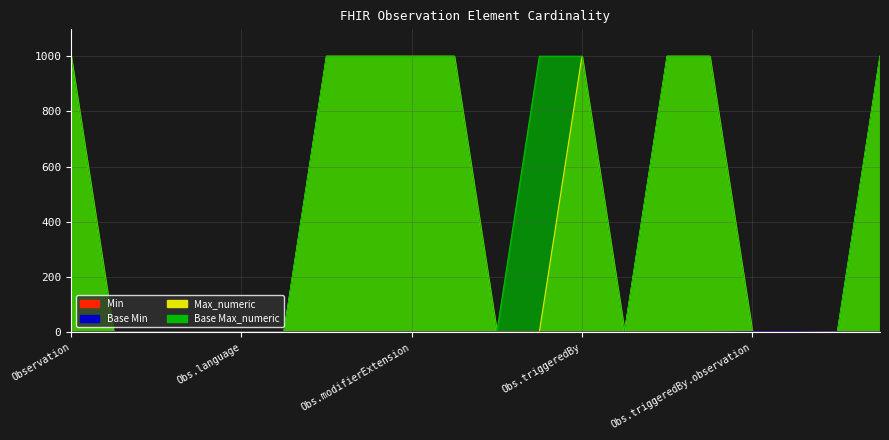

The Min series shows 1 at Observation.identifier. True or false?

False